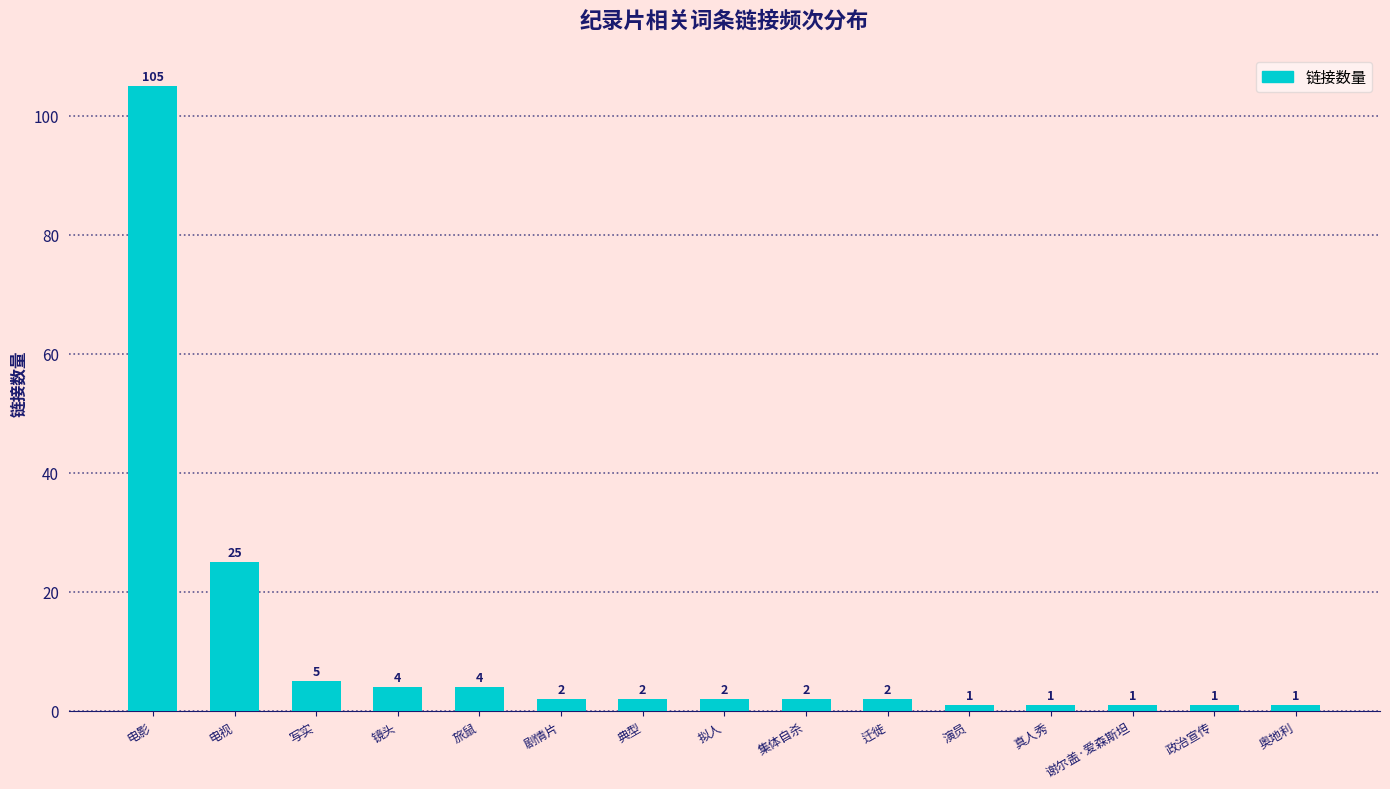

What is the sum of all values?

158